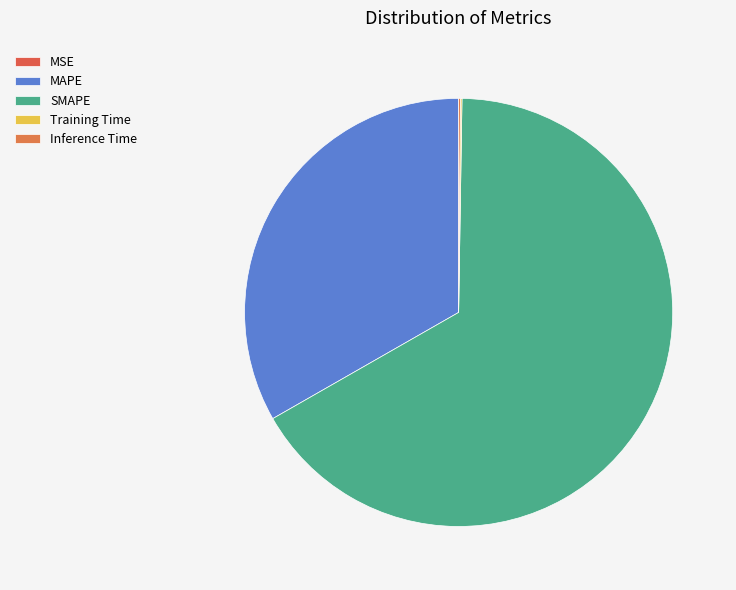

How many slices are in this pie chart?

5